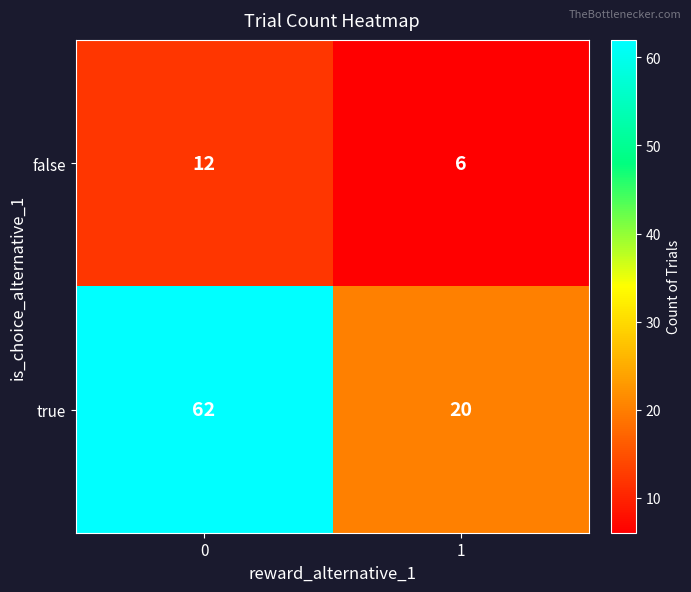

What is the sum of all true values?

82